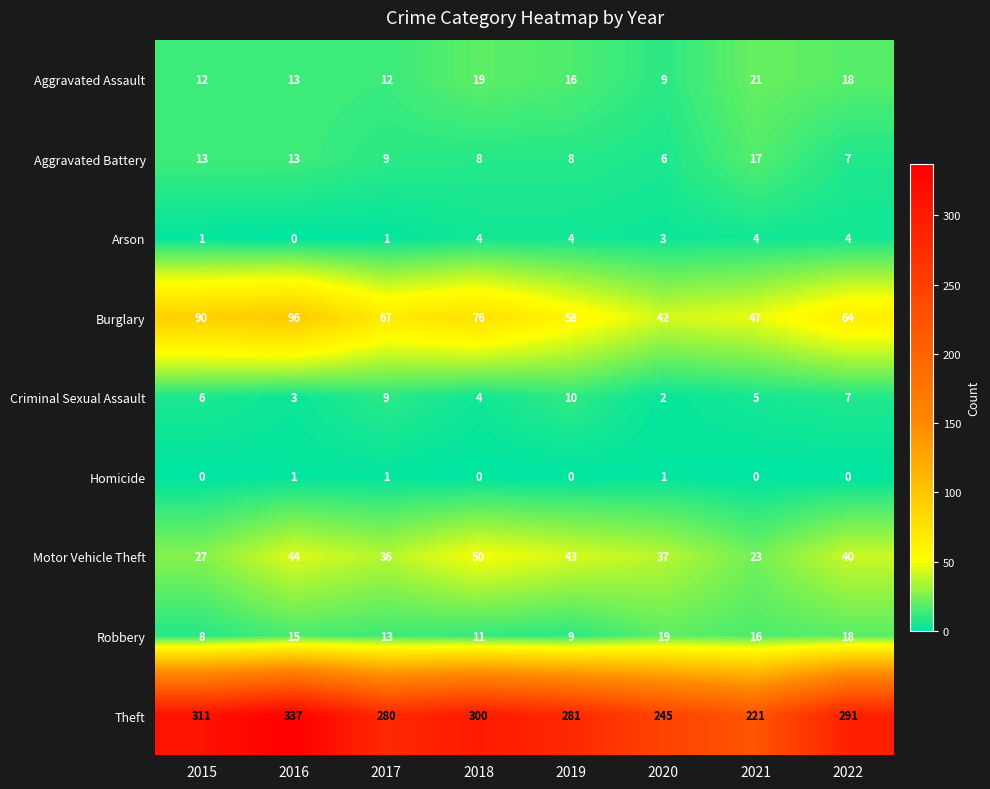

How many series are shown in this chart?

9